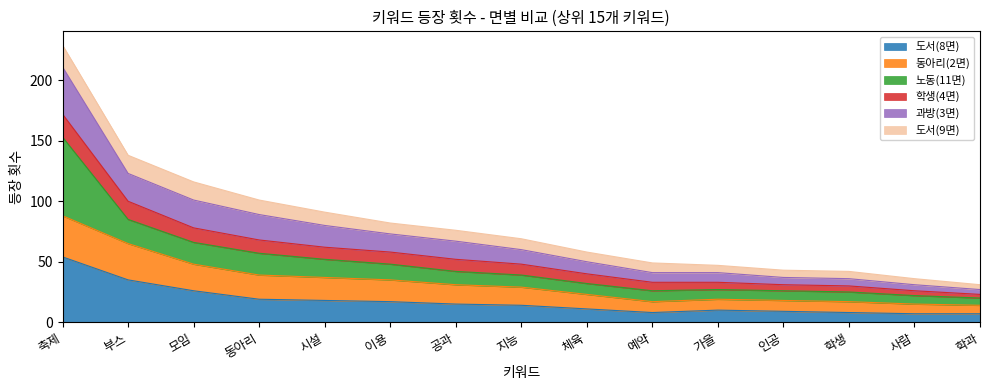

At which category is the sum across all series the highest?

축제